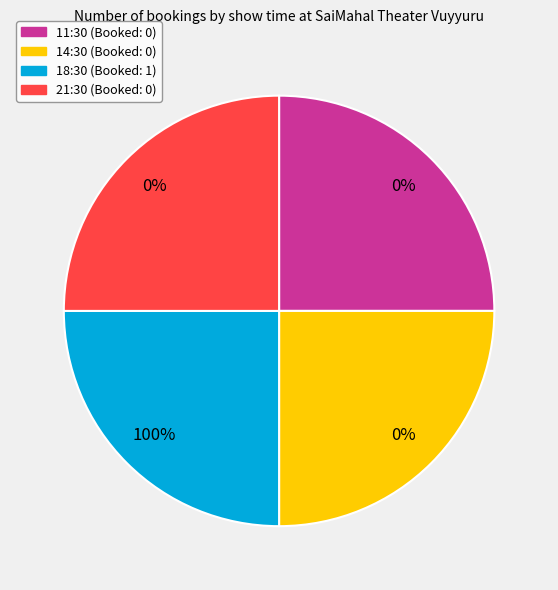

The 11:30 slice represents 12% of the pie. True or false?

False